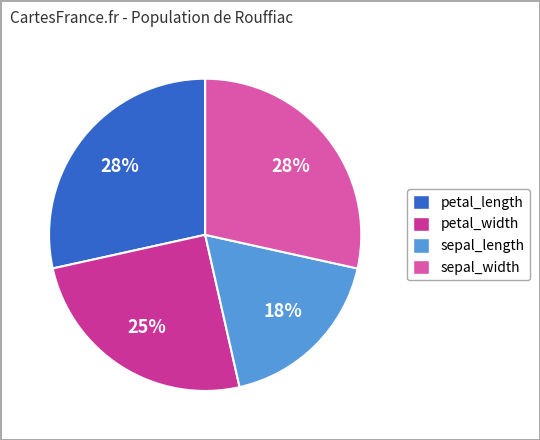

The sepal_width slice represents 15% of the pie. True or false?

False